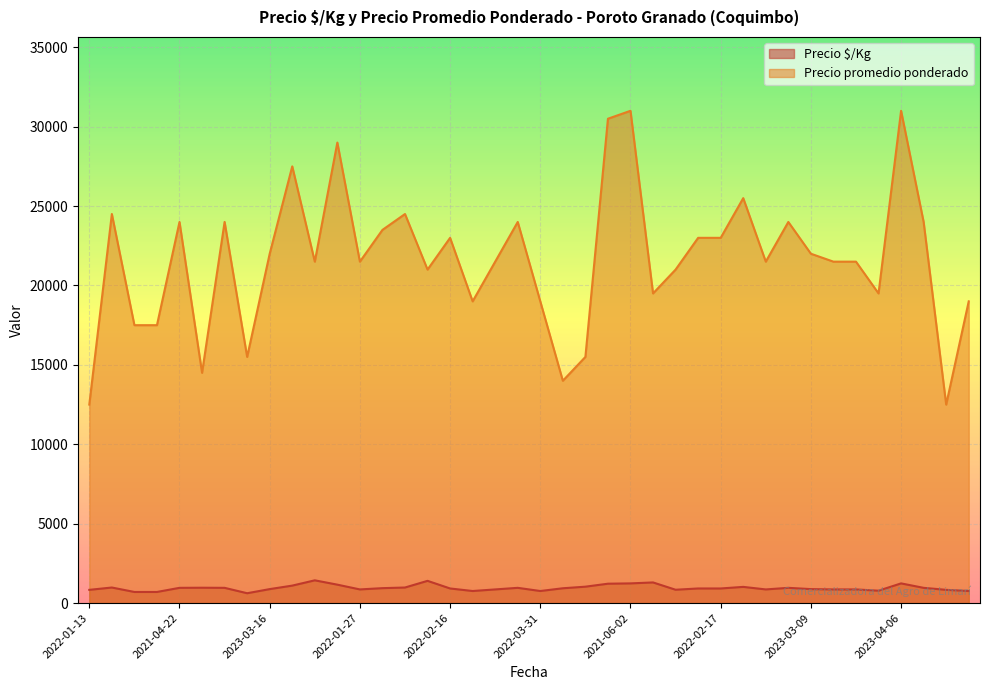

What is the label of the 31st point from the left?

2021-04-08